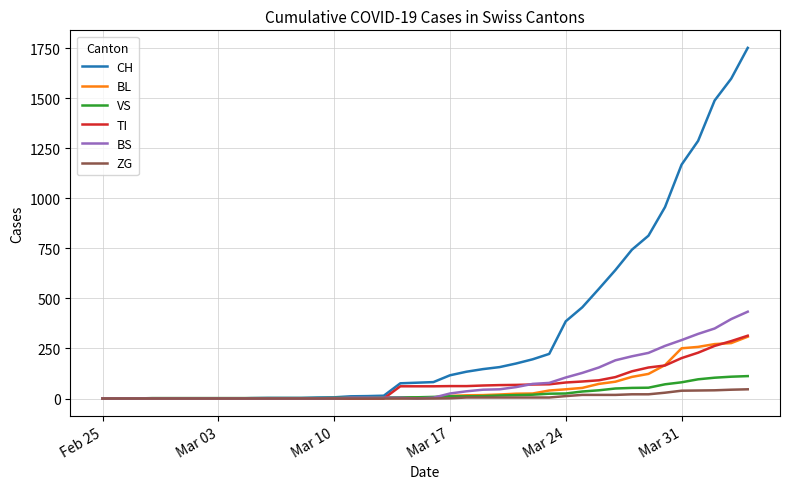

Which series has the widest spread of values?

CH